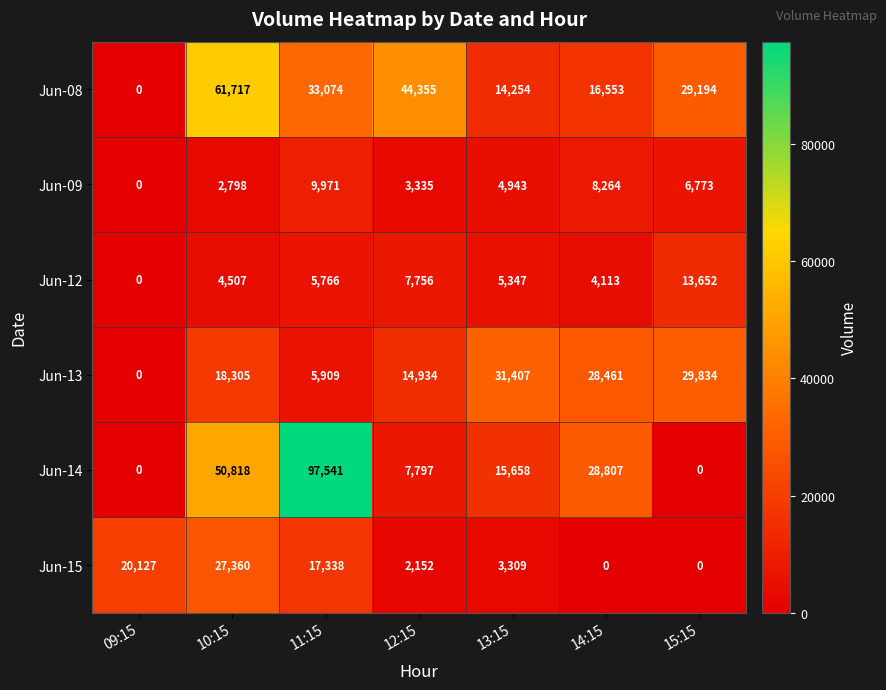

List the labels in order of Jun-09 value, smallest first.

09:15, 10:15, 12:15, 13:15, 15:15, 14:15, 11:15